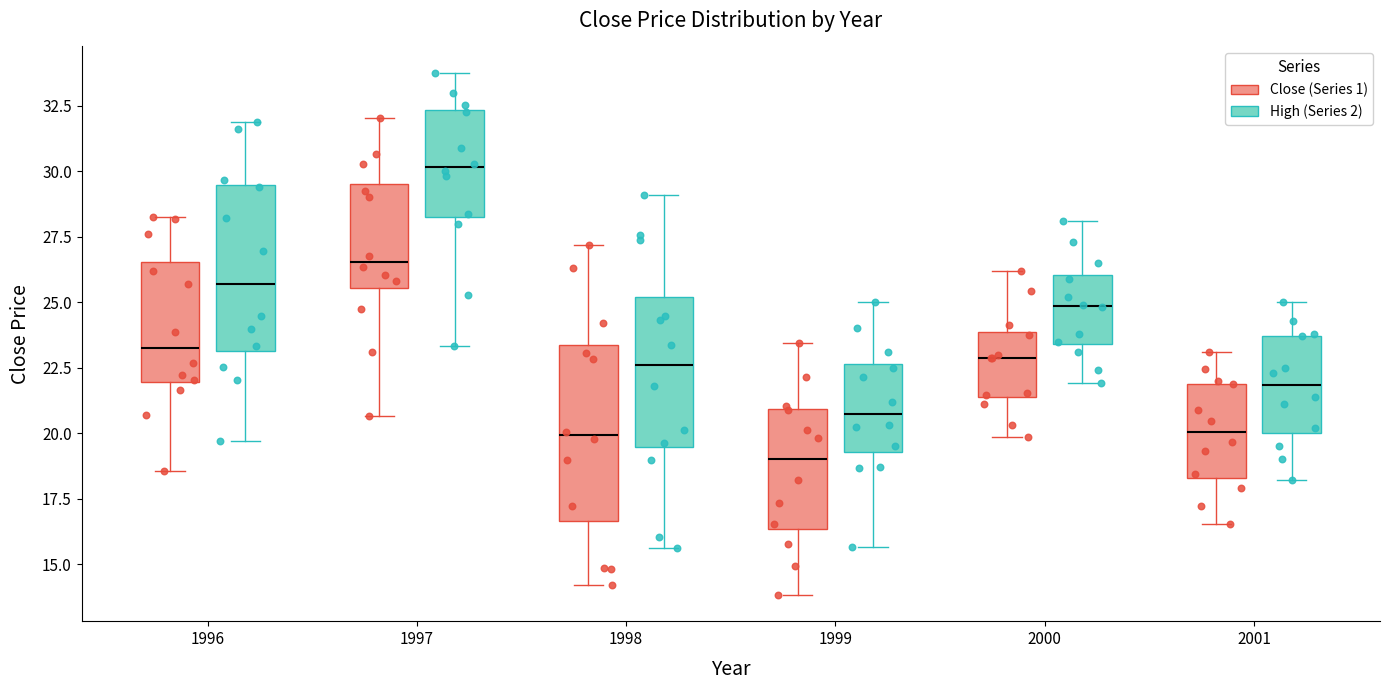

Which box's median line is the highest?

1997 (High (Series 2))